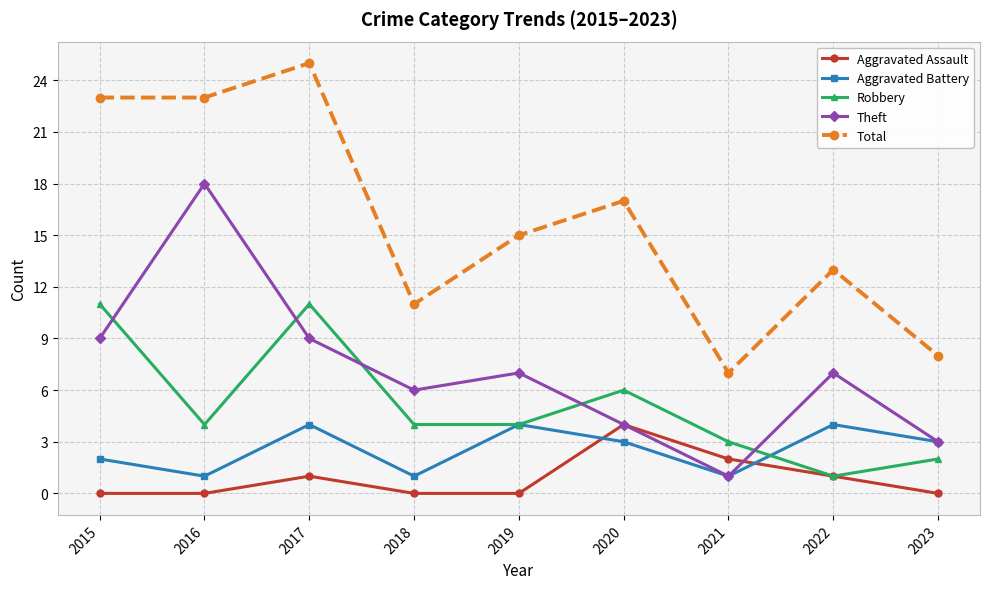

True or false: Aggravated Battery has more than 1 interior local peaks.

True